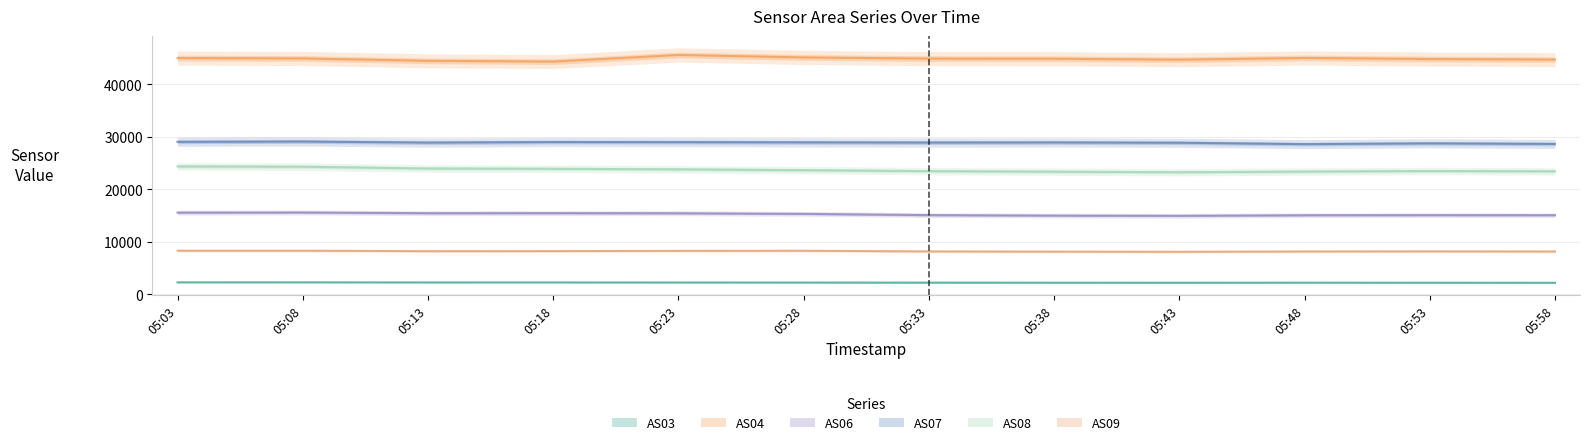

What is the value of the AS09 point at the 11th from the left?

8184